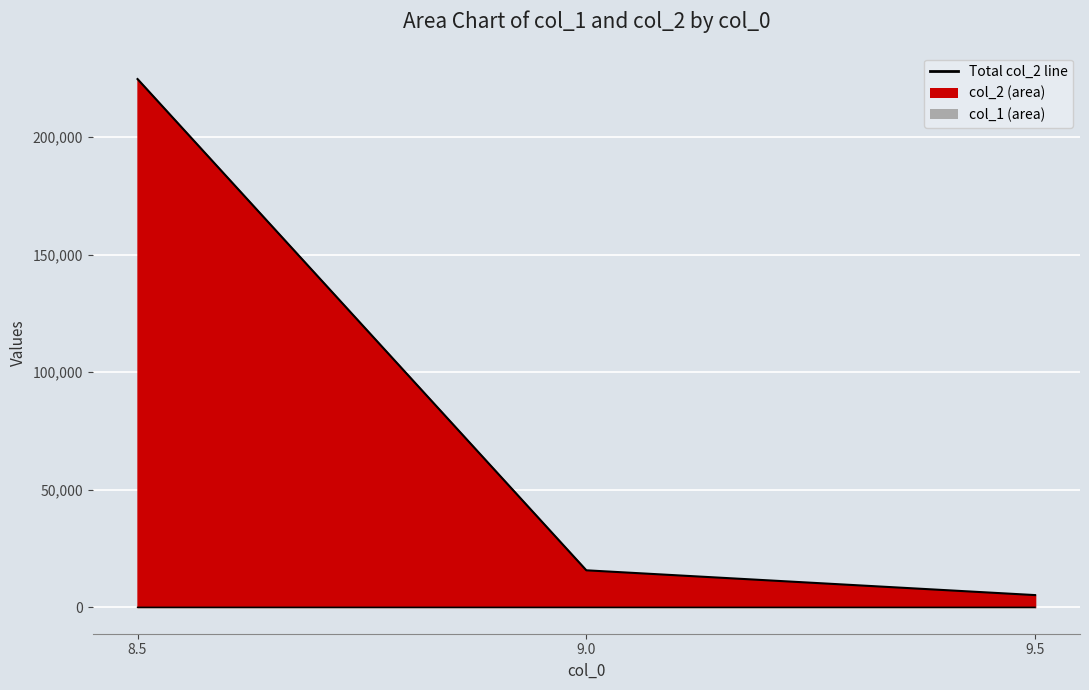

What is the smallest value displayed?

0.6